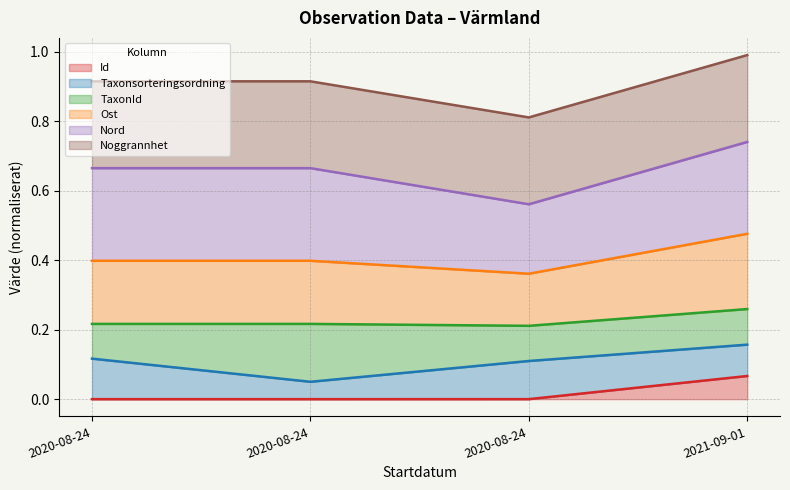

True or false: Noggrannhet and Taxonsorteringsordning intersect in this chart.

False